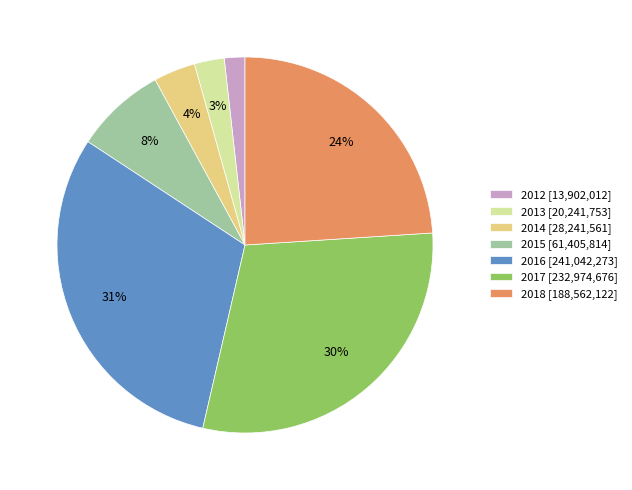

Which category has the smallest portion of the pie?

2012